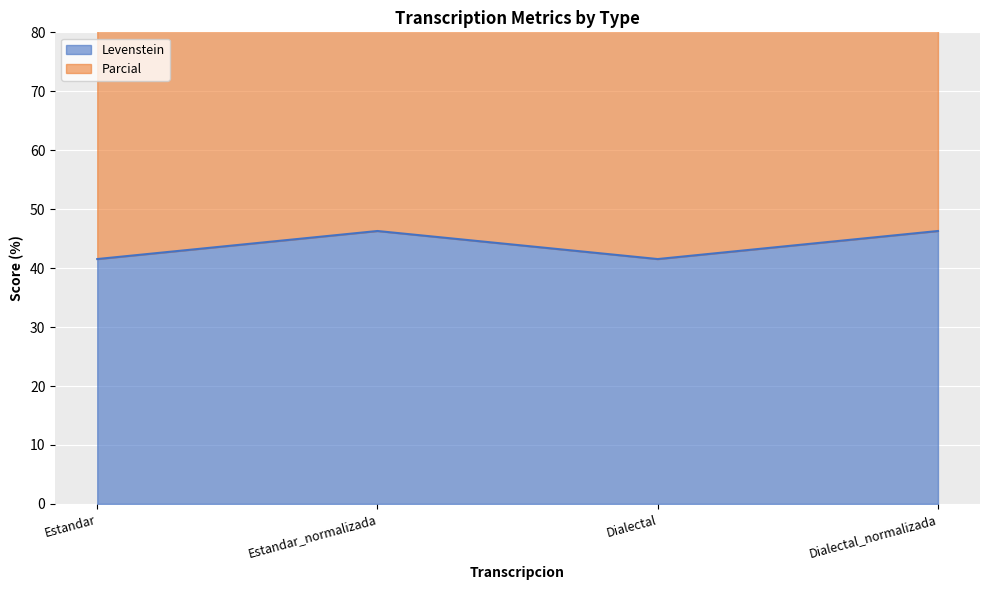

Which series has the largest range (max minus min)?

Parcial